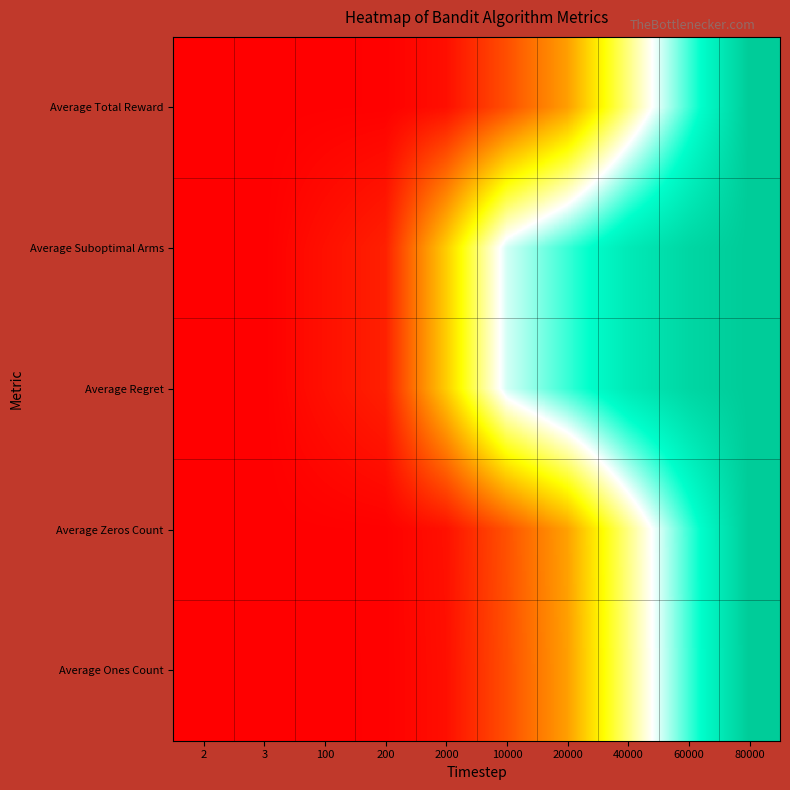

Reading left to right, what are all the values shown in this chart?

Average Total Reward: 2=0.0	3=0.0	100=0.0	200=0.0	2000=0.0	10000=0.1	20000=0.2	40000=0.5	60000=0.7	80000=1.0
Average Suboptimal Arms: 2=0.0	3=0.0	100=0.0	200=0.1	2000=0.3	10000=0.6	20000=0.8	40000=0.9	60000=1.0	80000=1.0
Average Regret: 2=0.0	3=0.0	100=0.0	200=0.1	2000=0.3	10000=0.6	20000=0.8	40000=0.9	60000=1.0	80000=1.0
Average Zeros Count: 2=0.0	3=0.0	100=0.0	200=0.0	2000=0.0	10000=0.1	20000=0.3	40000=0.5	60000=0.8	80000=1.0
Average Ones Count: 2=0.0	3=0.0	100=0.0	200=0.0	2000=0.0	10000=0.1	20000=0.2	40000=0.5	60000=0.7	80000=1.0